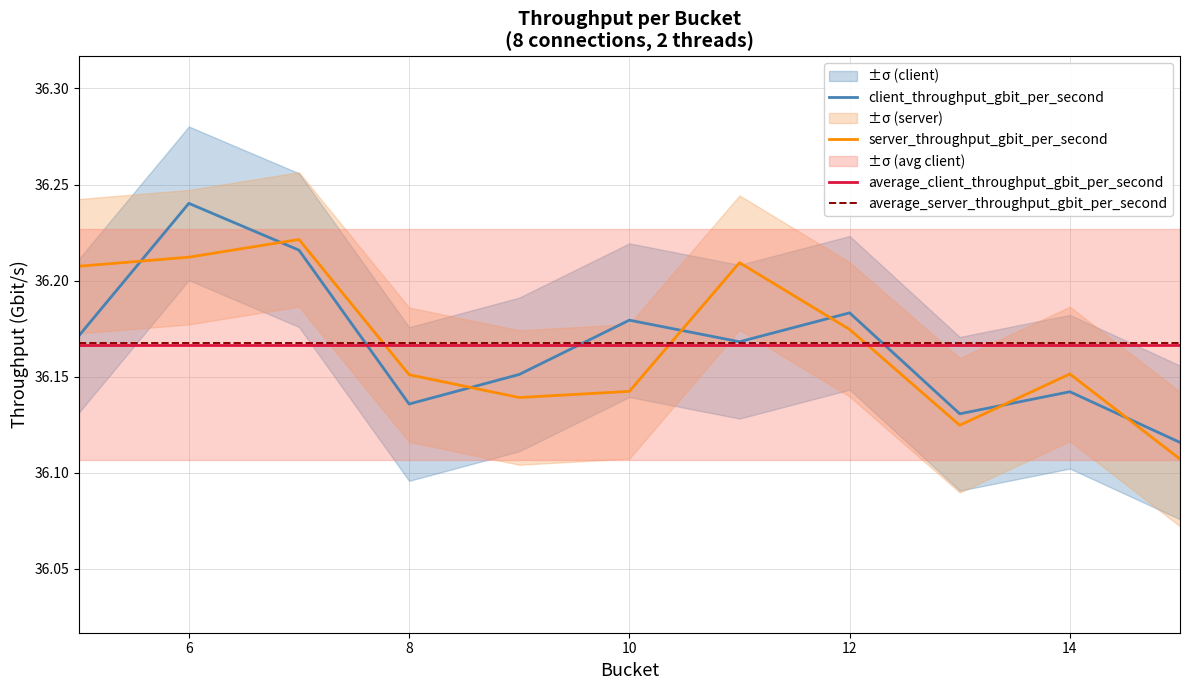

What is the sum of all server_throughput_gbit_per_second values?

397.8